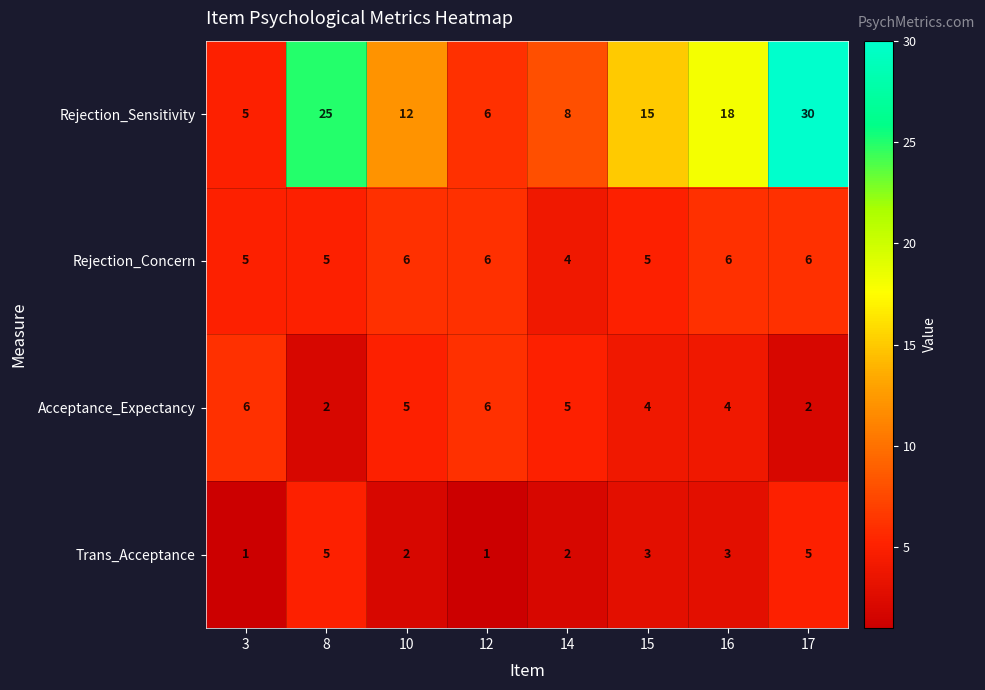

Is it true that Acceptance_Expectancy equals 4 at 15?

True